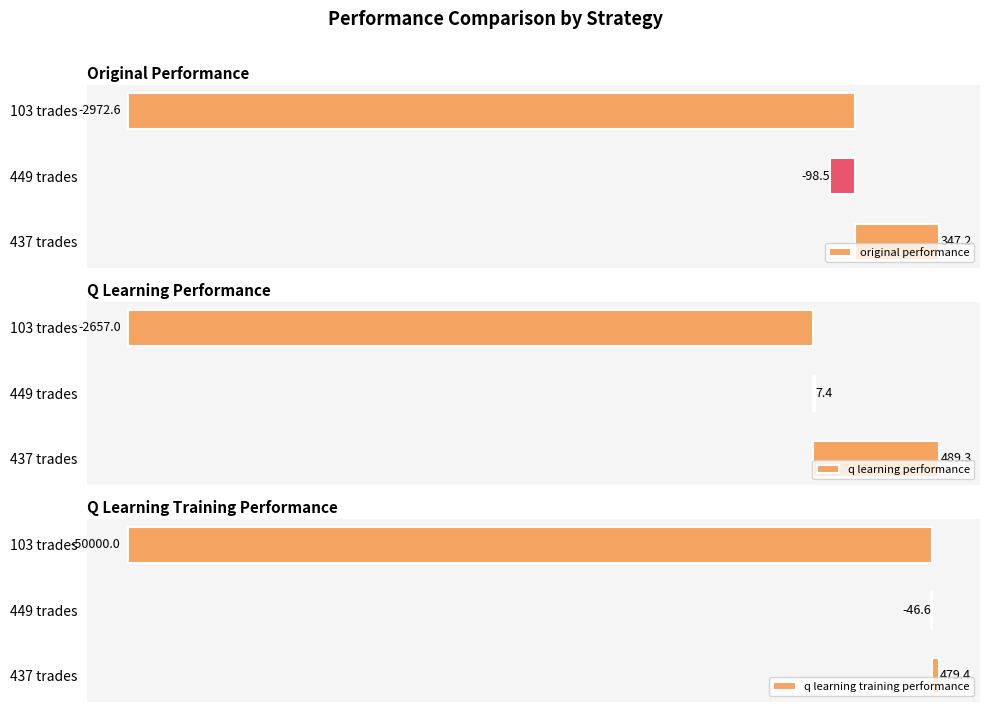

Where is original performance nearest to the value -1312?

449 trades